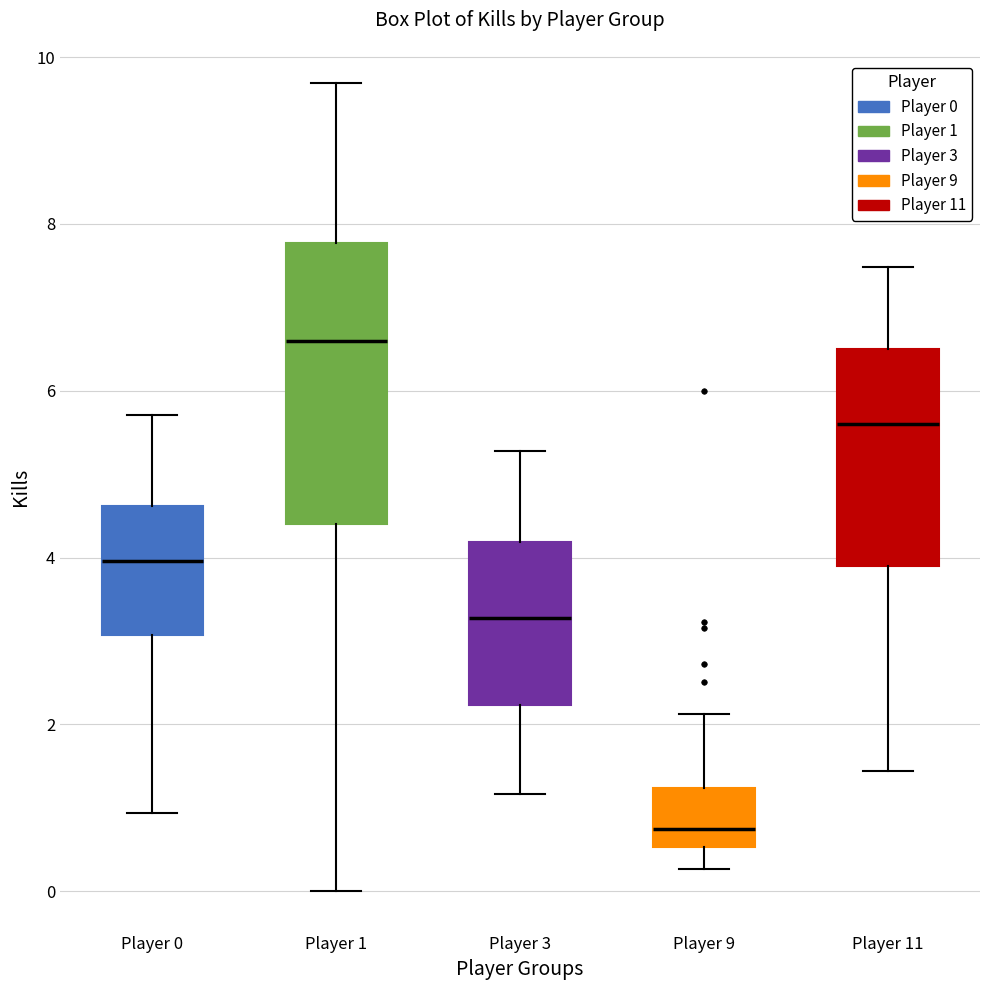

Reading left to right, transcribe this box plot: for each box, give where its median line is, the range the box spans, and where its two whiskers end, as read against the y-axis. The values are not printed on the chart, so give them approximately, as read against the axis.

Player 0: median 4.0, box 3.0 to 4.6, whiskers 1.0 to 5.8
Player 1: median 6.6, box 4.4 to 7.8, whiskers 0.0 to 9.6
Player 3: median 3.2, box 2.2 to 4.2, whiskers 1.2 to 5.2
Player 9: median 0.8, box 0.6 to 1.2, whiskers 0.2 to 2.2
Player 11: median 5.6, box 4.0 to 6.6, whiskers 1.4 to 7.4